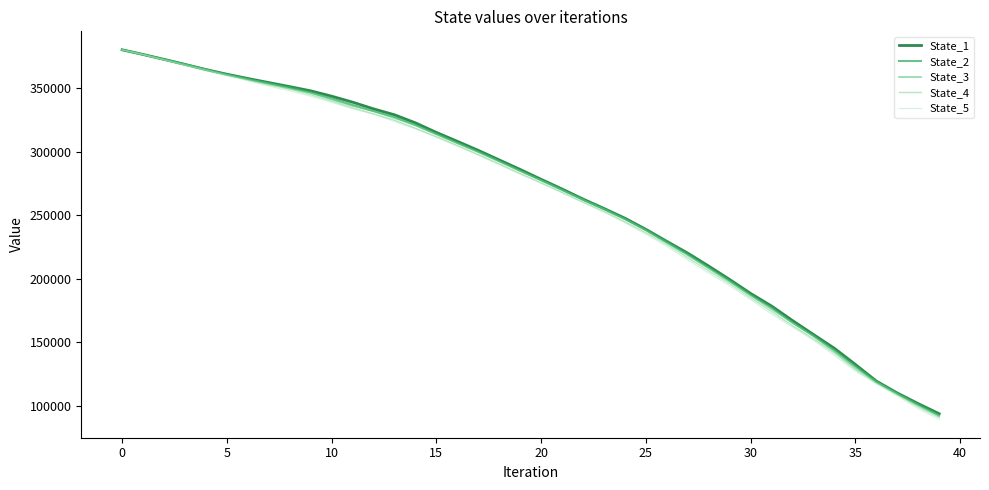

What is the sum of all State_4 values?

10505028.3